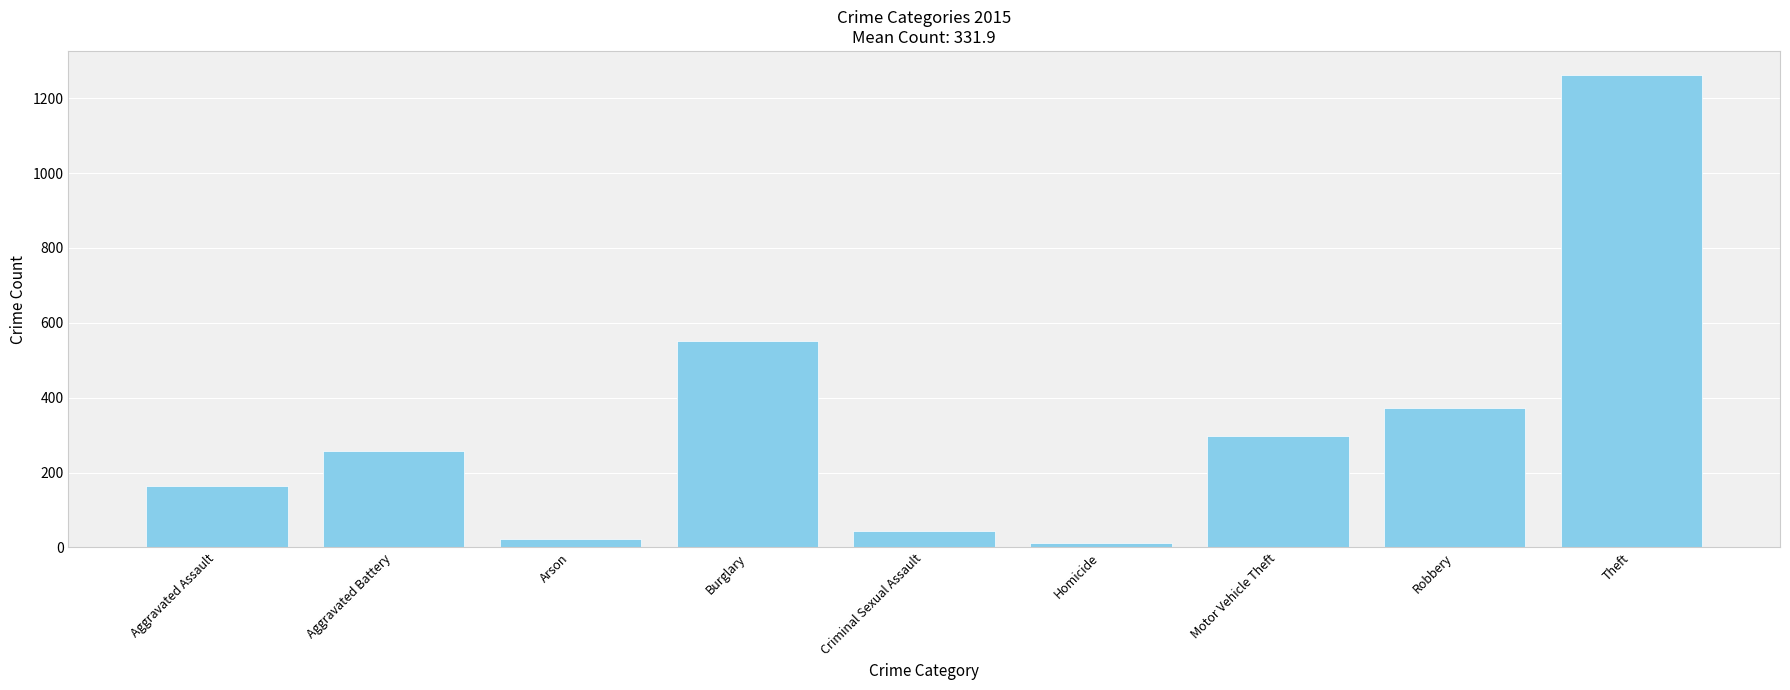

What is the sum of all values?

2987